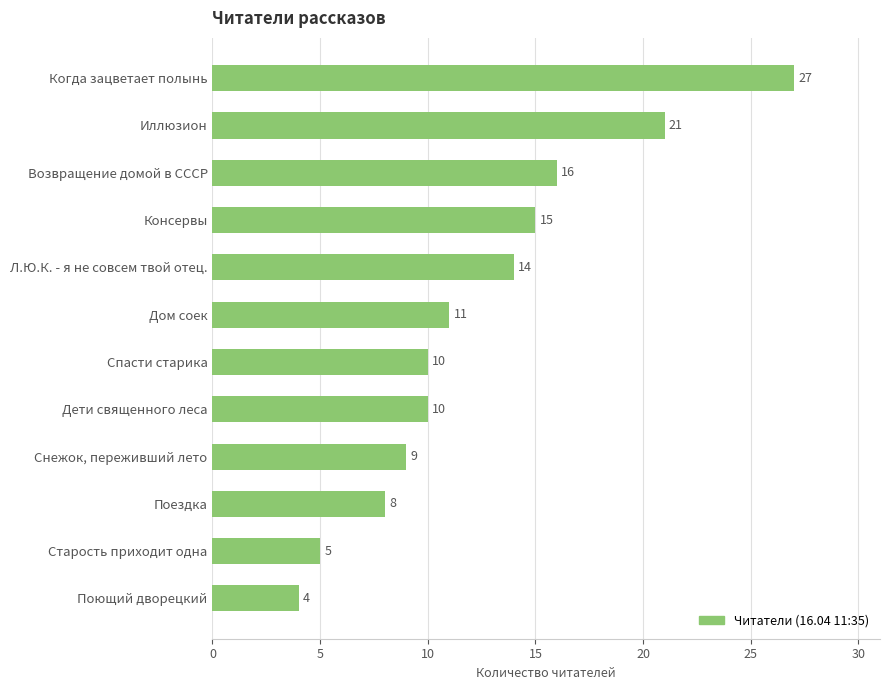

How many series are shown in this chart?

1